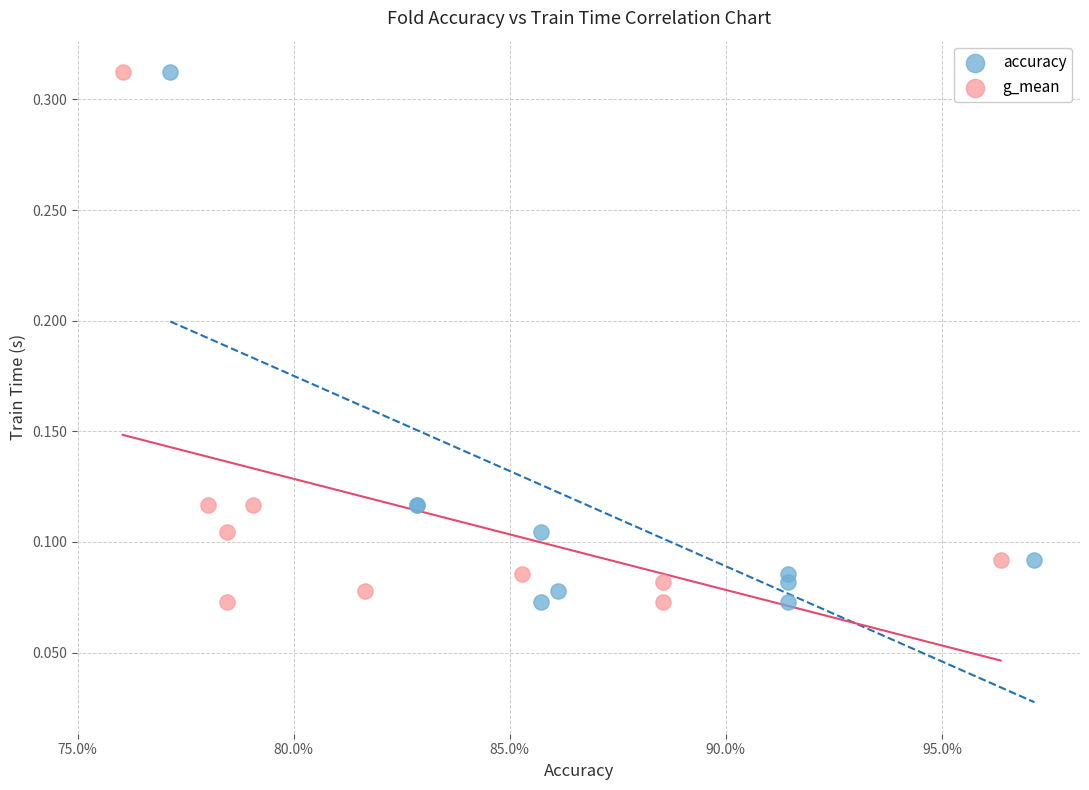

What are all the series names shown in the legend?

accuracy, g_mean